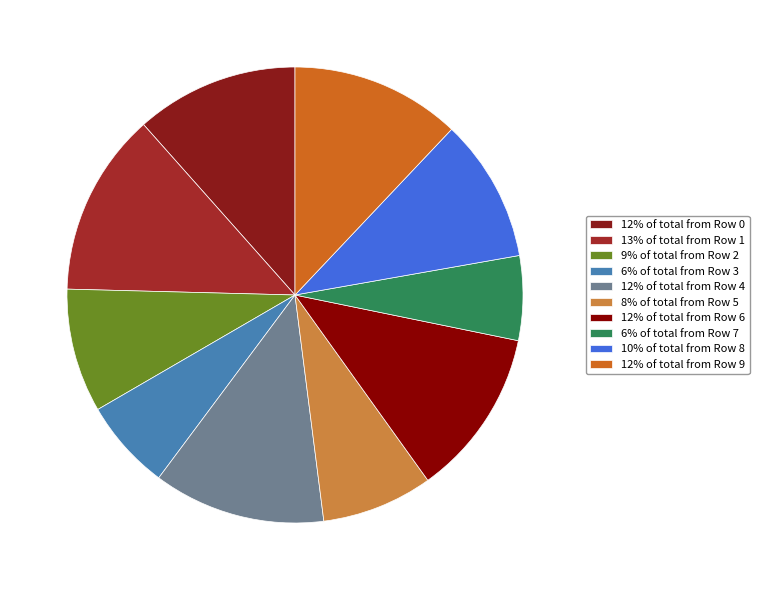

How many slices are in this pie chart?

10